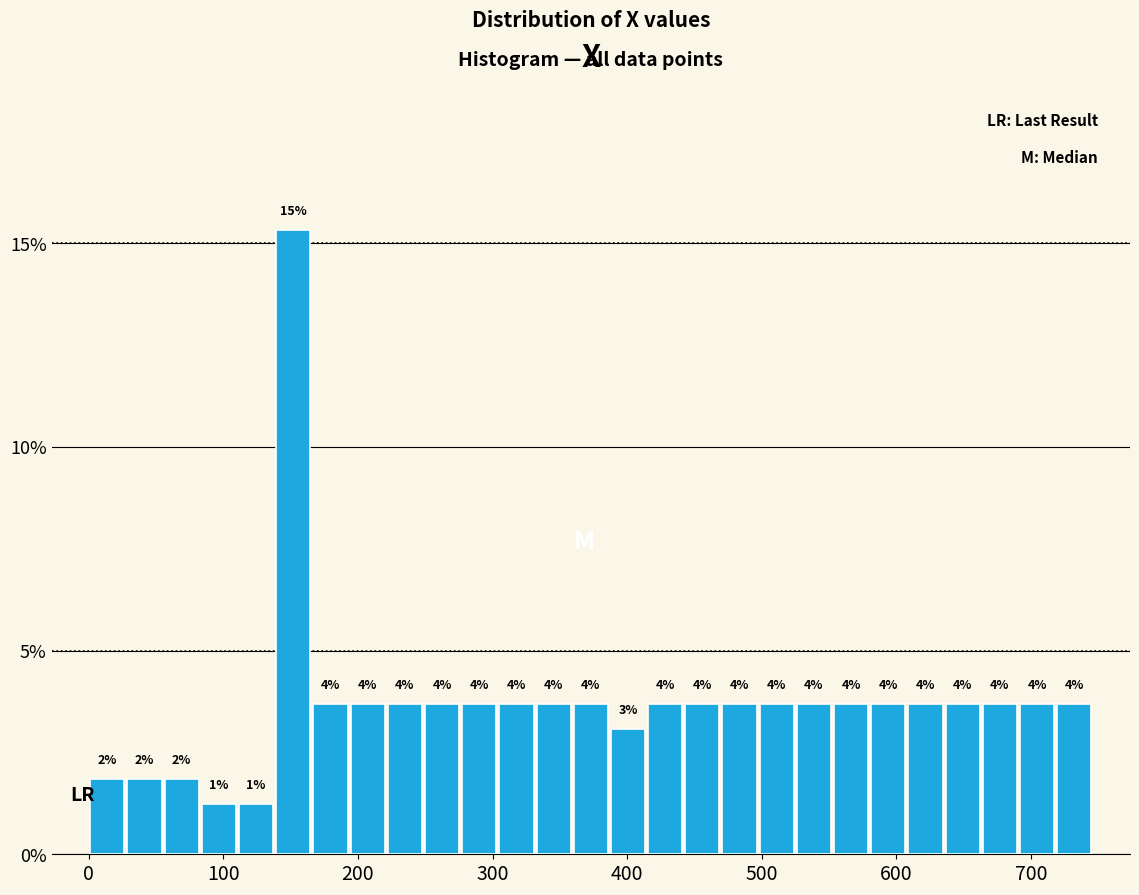

Read against the x-axis, roughly where is the centre of the tallest bar?

150